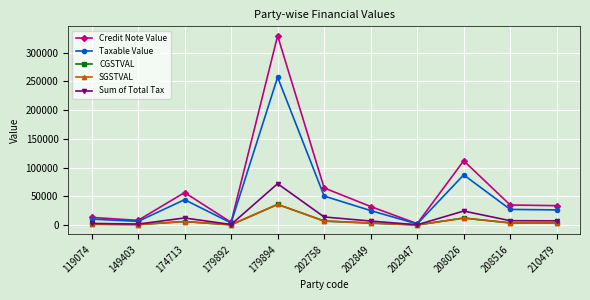

How many data points in SGSTVAL are less than 3701?

5